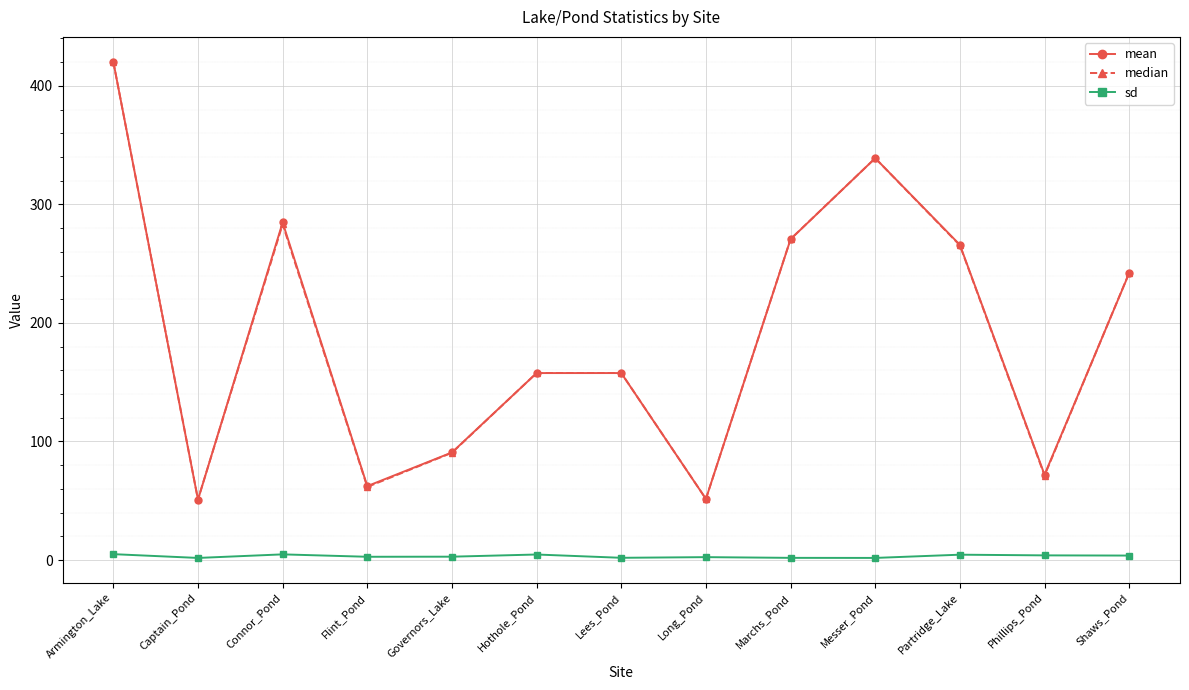

At how many categories does at least one series exceed 182?

6